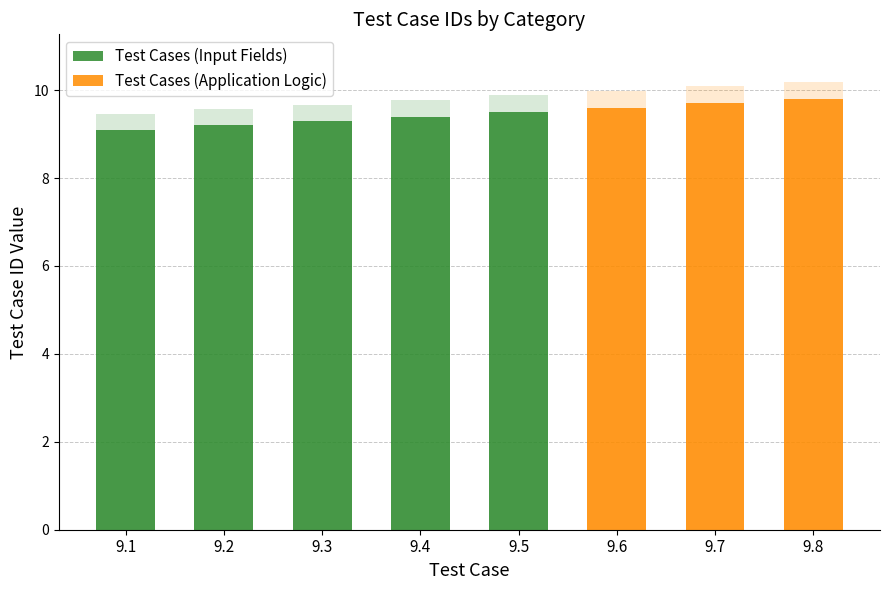

List the labels in order of value, smallest first.

9.1, 9.2, 9.3, 9.4, 9.5, 9.6, 9.7, 9.8